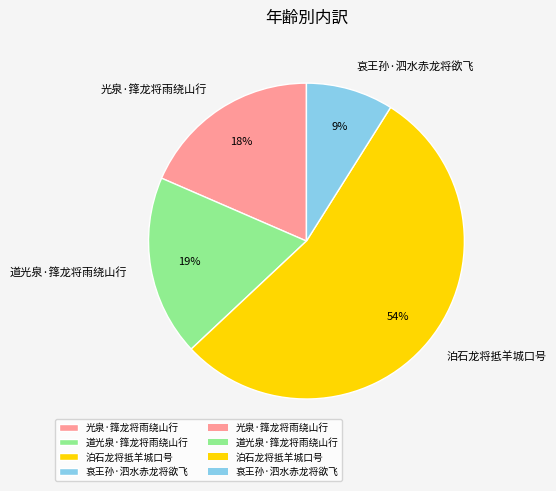

To the nearest percent, what percentage of the pie is 泊石龙将抵羊城口号?

54%